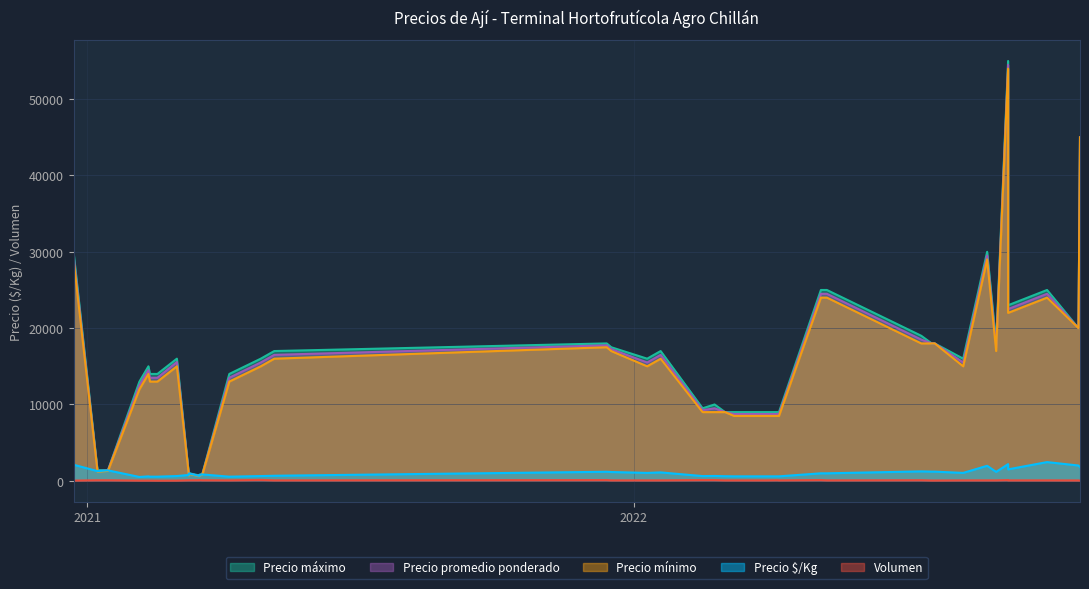

How many series are shown in this chart?

5